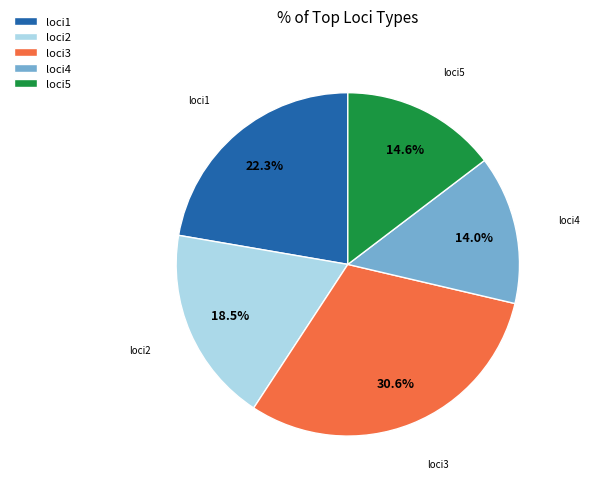

What portion of the pie excludes loci1?

77.7%